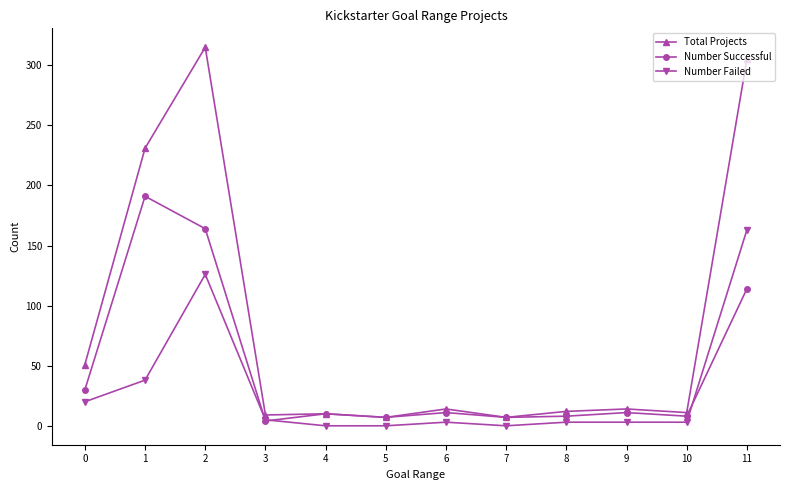

True or false: Total Projects and Number Failed intersect in this chart.

False